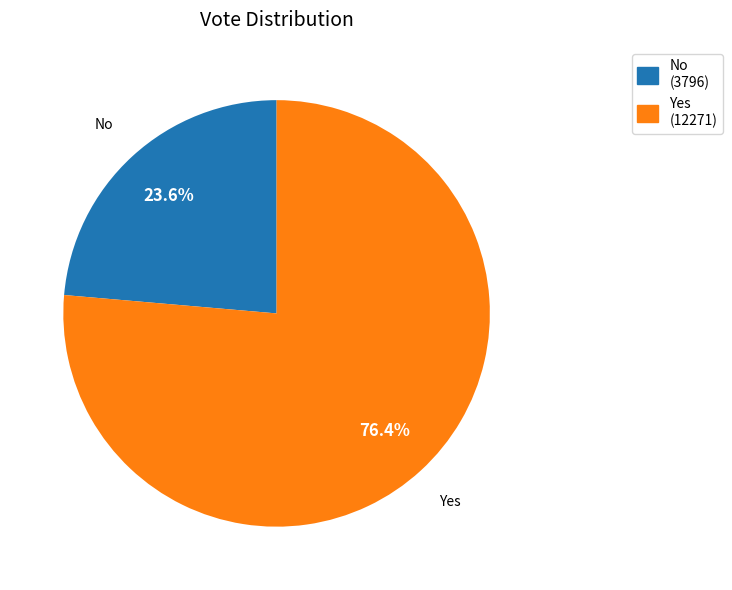

To the nearest percent, what is the difference between the largest and smallest slice percentages?

53%